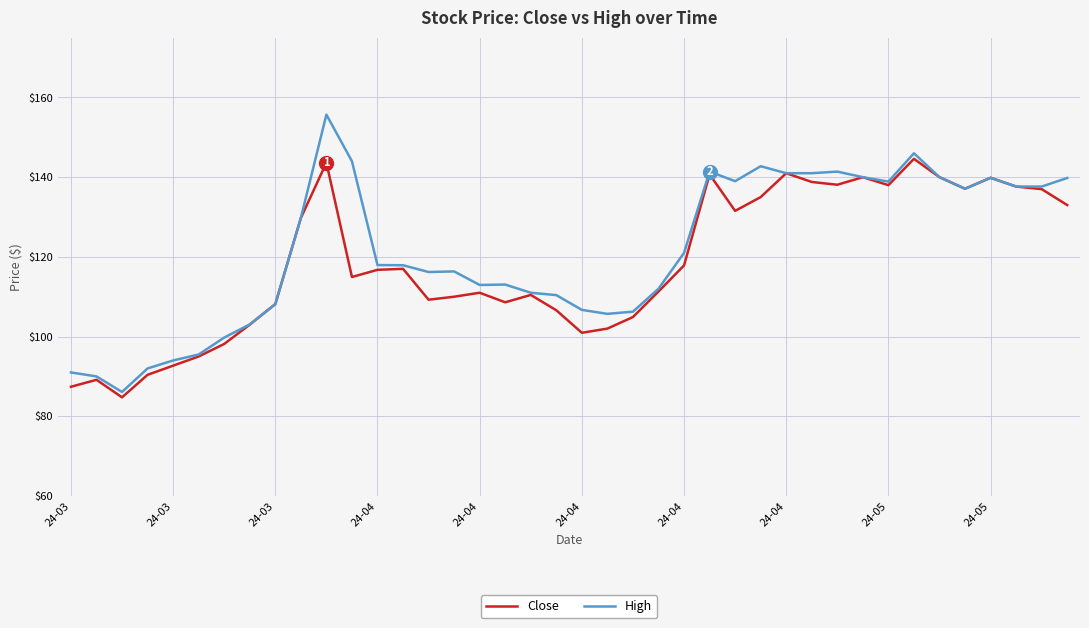

Which series has the largest range (max minus min)?

High